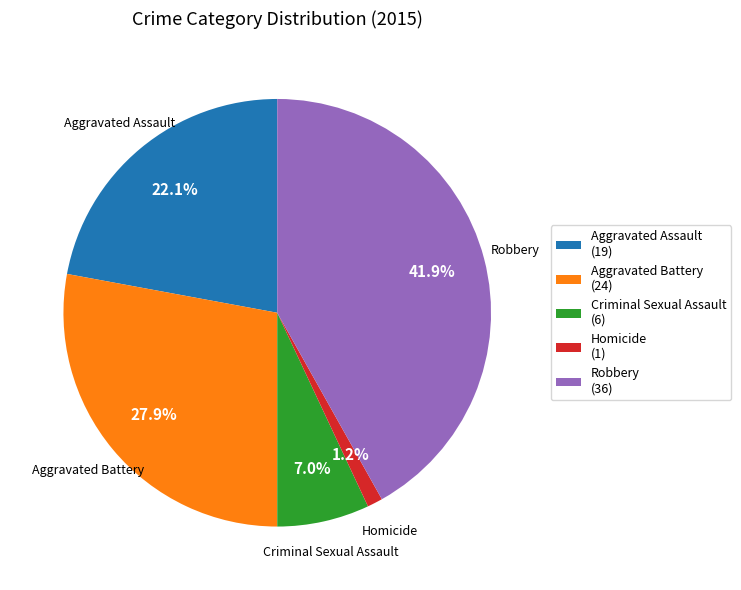

Is it true that Aggravated Battery is 39% of the pie?

False